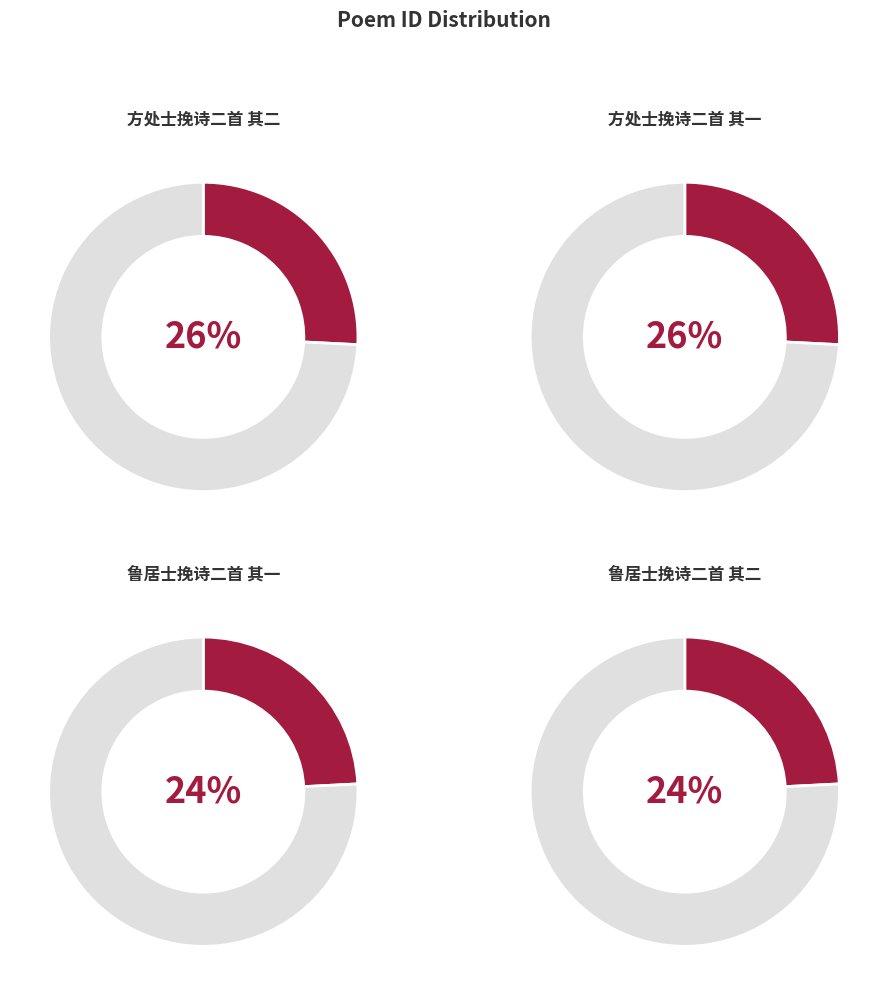

To the nearest percent, what portion does 方处士挽诗二首 其一 represent?

26%